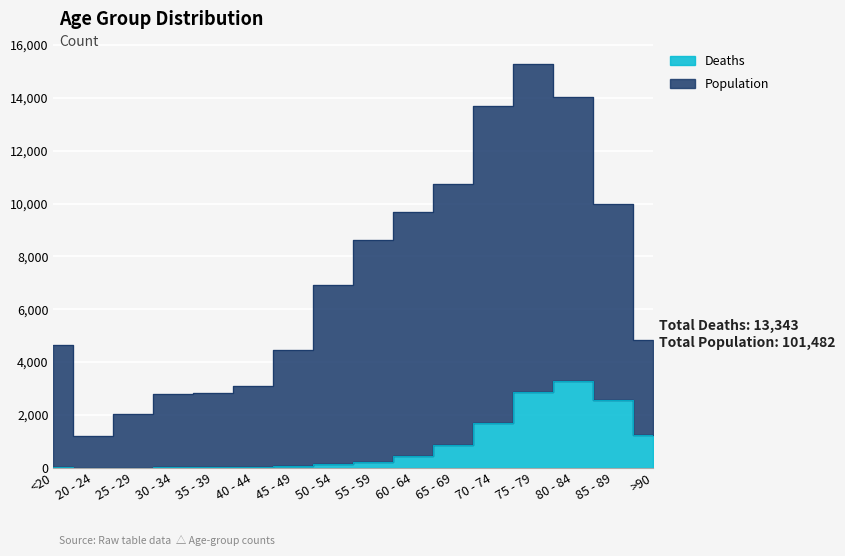

At which label is Population closest to 8238?

55 - 59